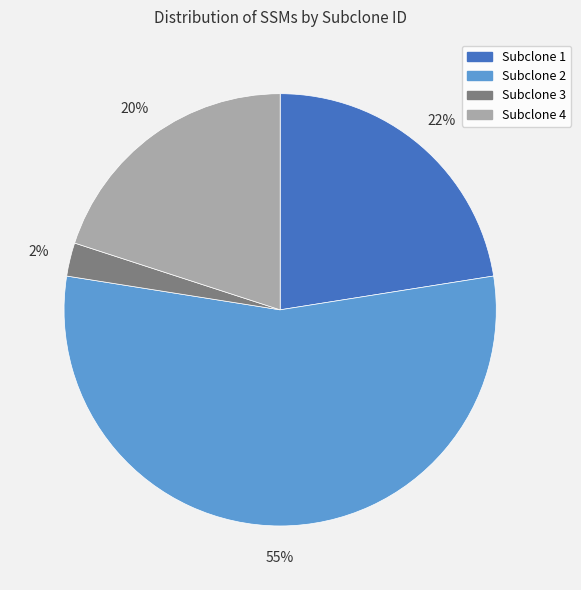

Count the number of slices in the pie.

4